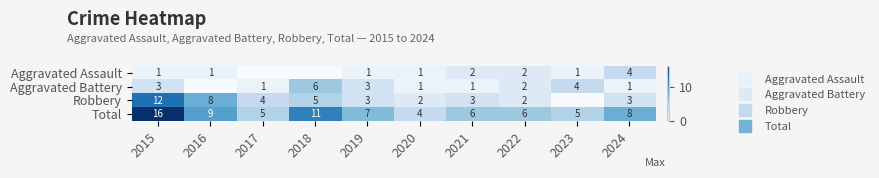

How many values in the Aggravated Assault series exceed 1?

3